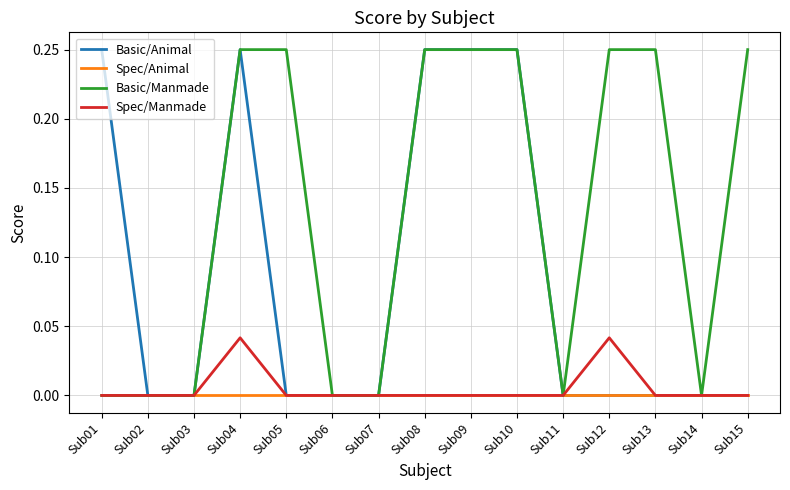

Which series changed the most between Sub06 and Sub13?

Basic/Manmade